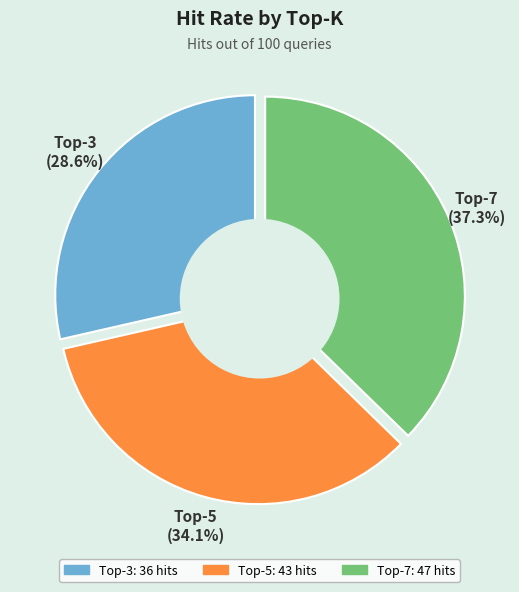

How many segments does this pie chart have?

3